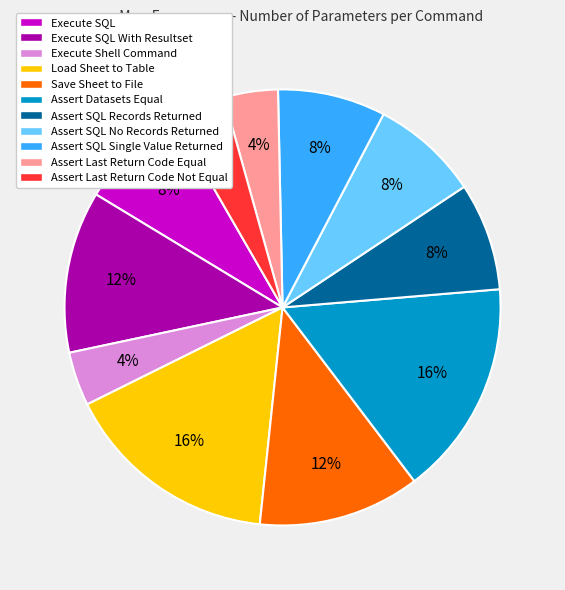

Is there any slice that represents more than half of the pie?

No